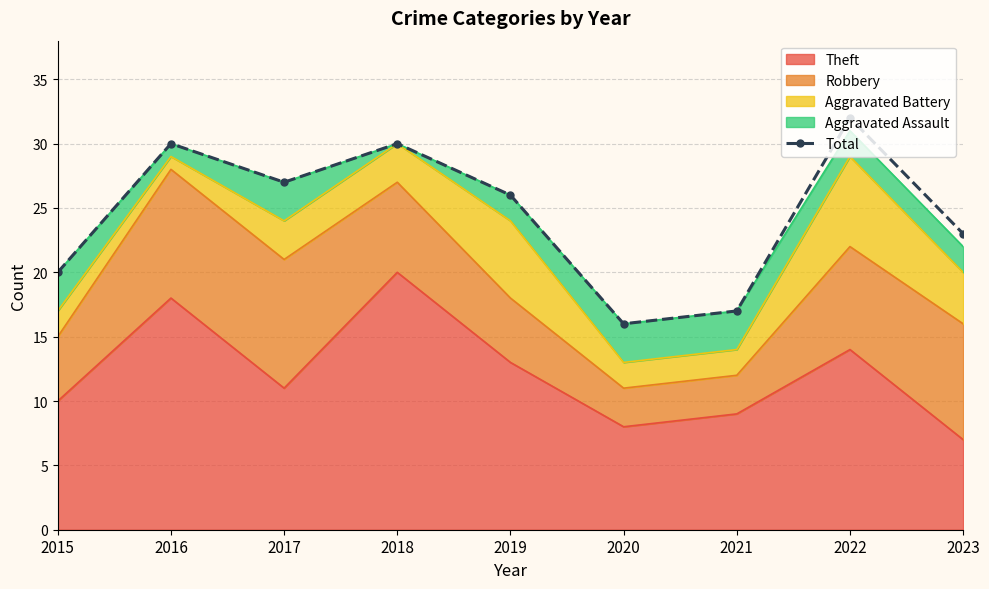

Reading right to left, what are all the values shown in this chart?

2023=23	2022=32	2021=17	2020=16	2019=26	2018=30	2017=27	2016=30	2015=20